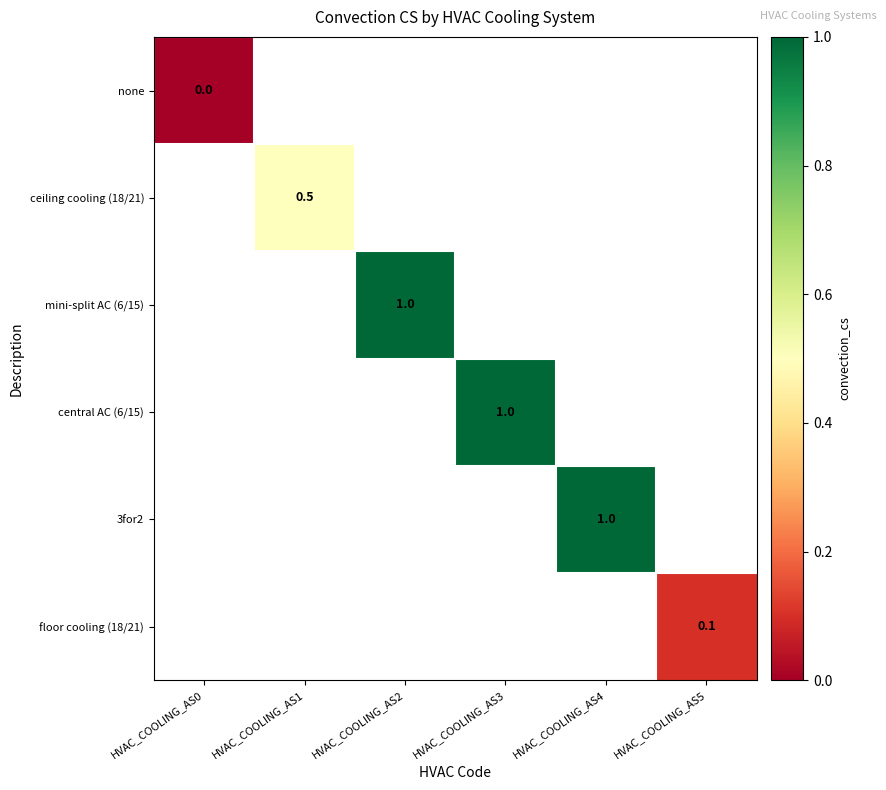

The central AC (6/15) series shows 1.6 at HVAC_COOLING_AS3. True or false?

False